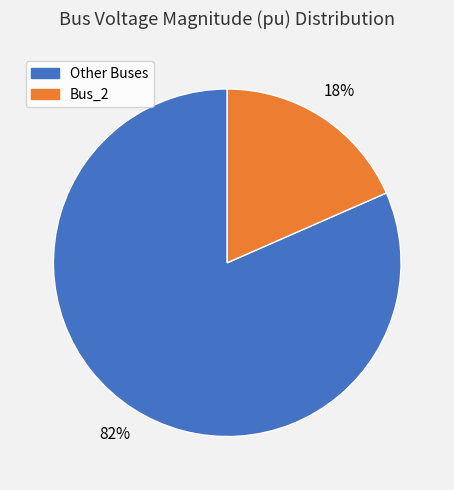

Does any single category account for the majority?

Yes